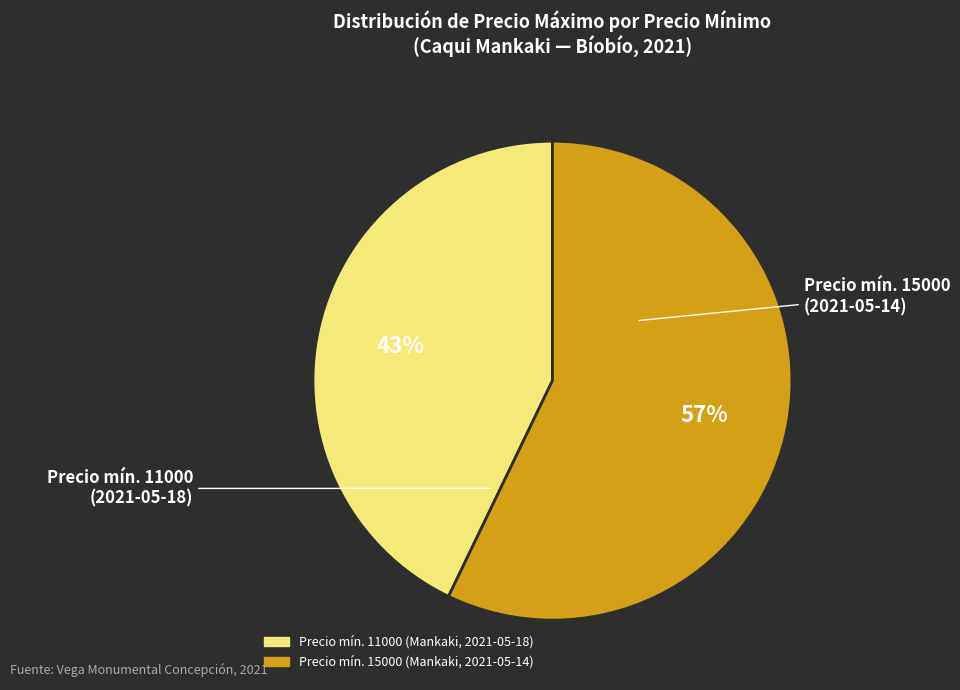

Is there any slice that represents more than half of the pie?

Yes